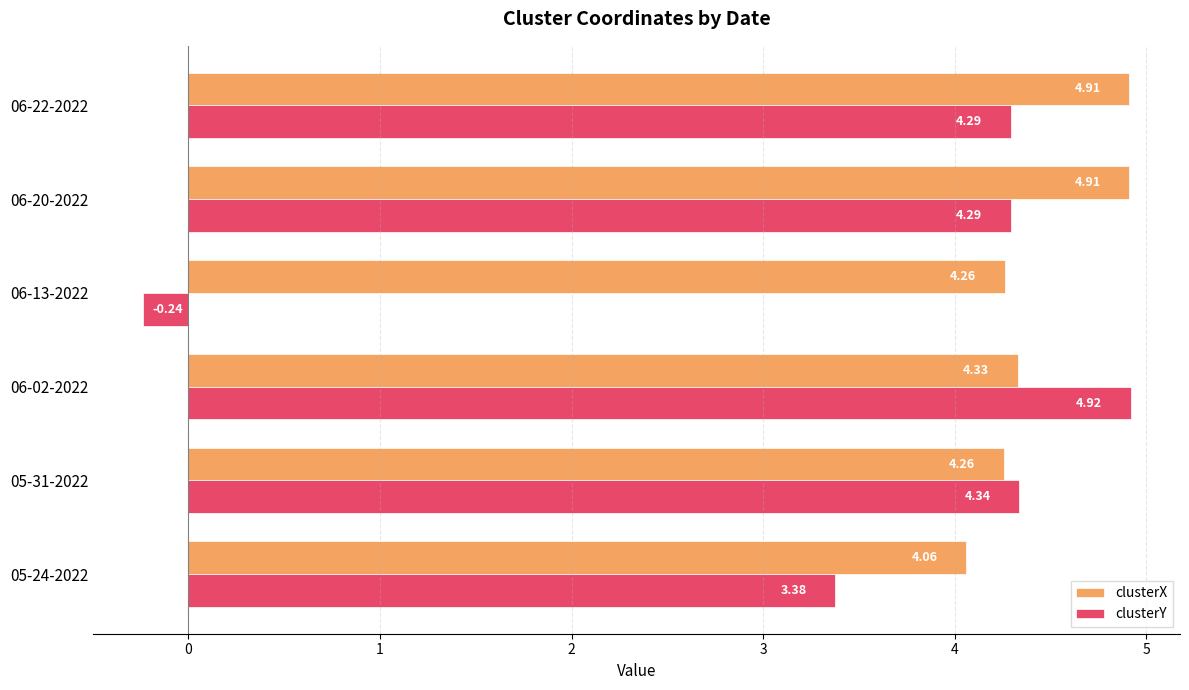

What are all the series names shown in the legend?

clusterX, clusterY